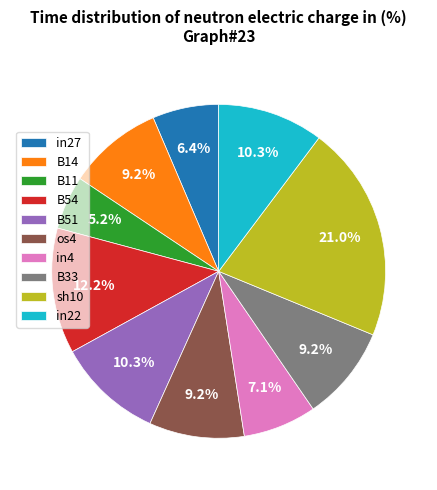

How many slices are in this pie chart?

10